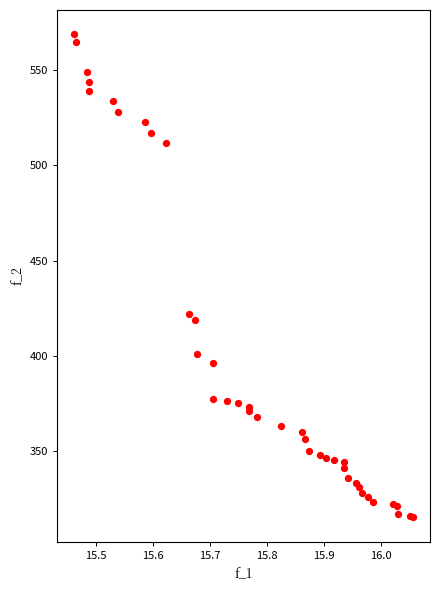

What Y value in the scatter plot is closest to 442?

422